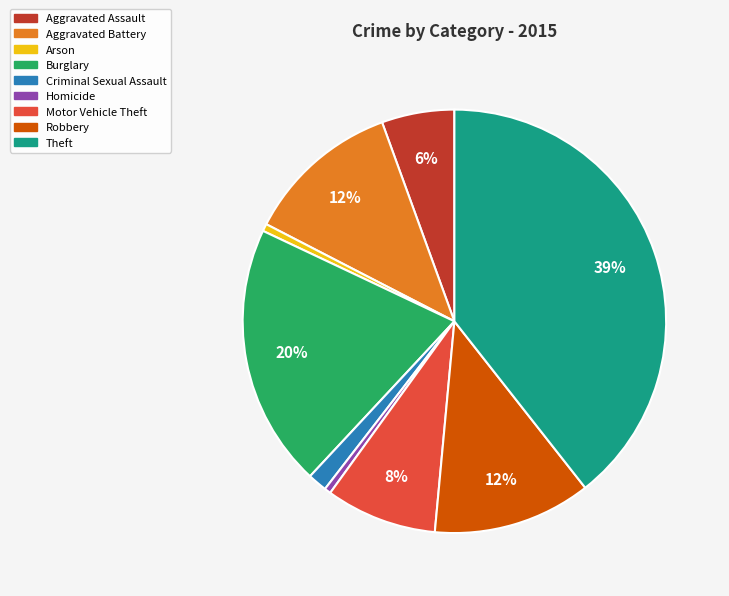

How many slices are in this pie chart?

9